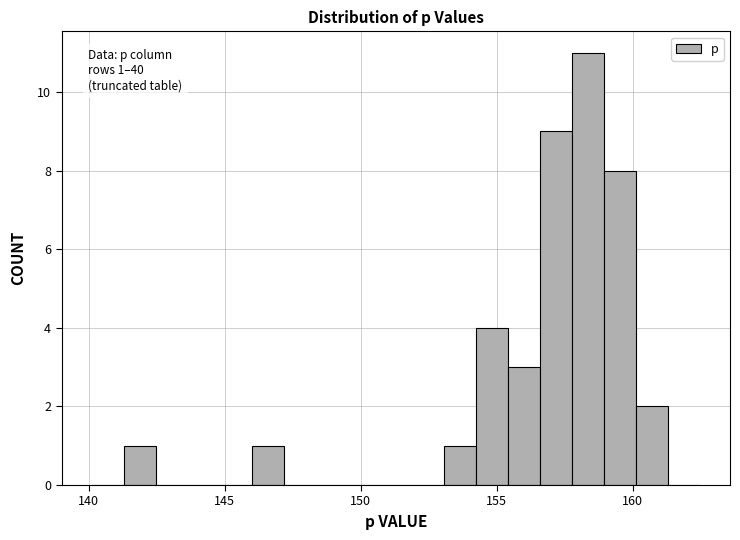

Around what value on the x-axis is the tallest bar? Give the approximate position of its centre, as read against the axis.

158.5